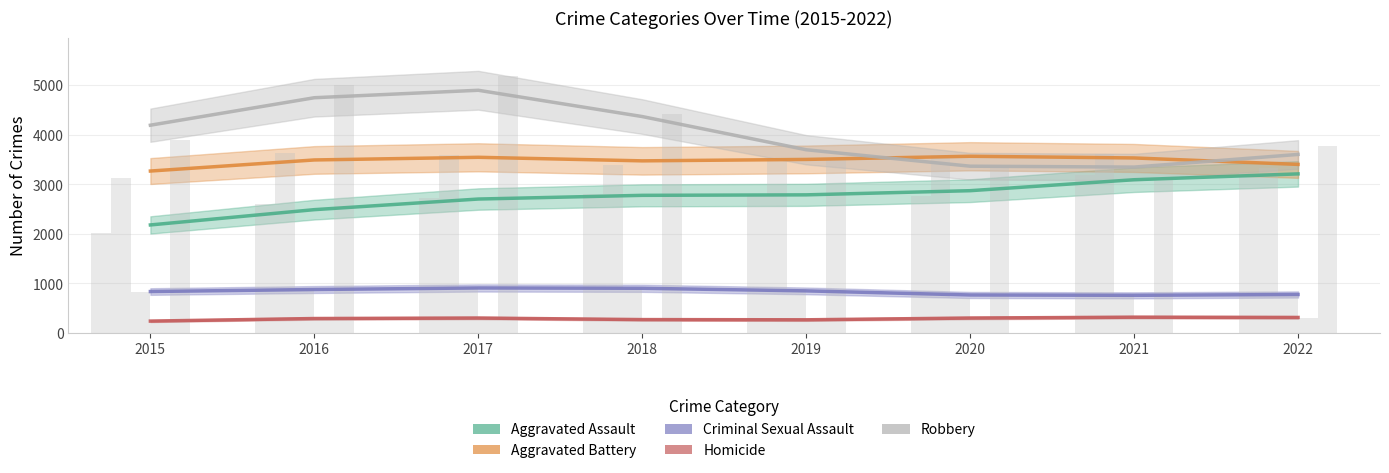

What is the value of the Aggravated Assault bar at the 8th from the left?

3208.9